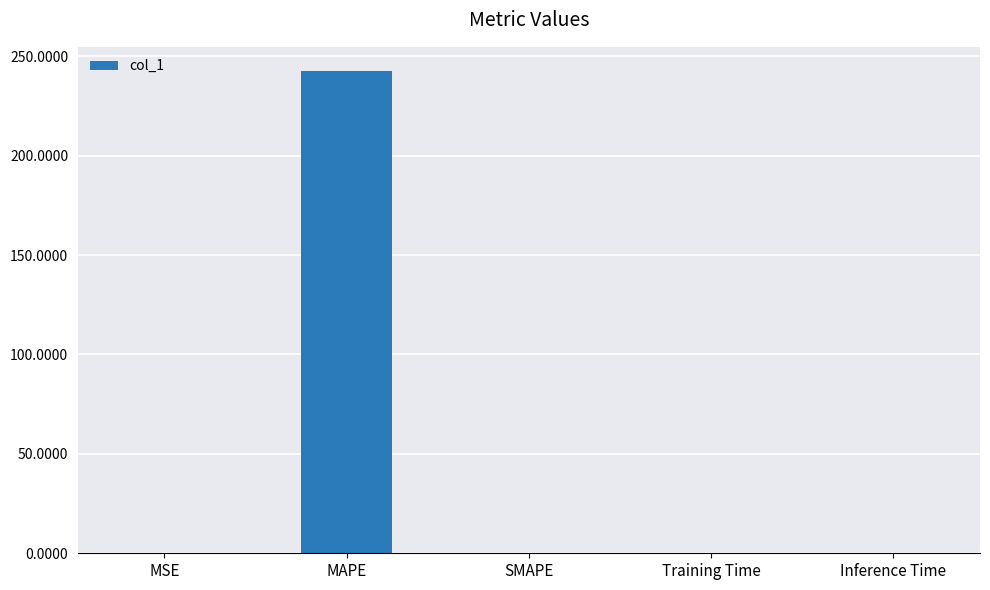

What is the sum of all values?

242.7